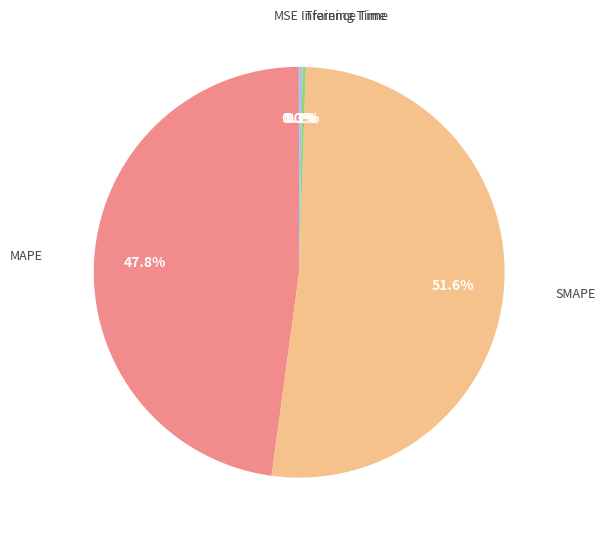

Is there any slice that represents more than half of the pie?

Yes